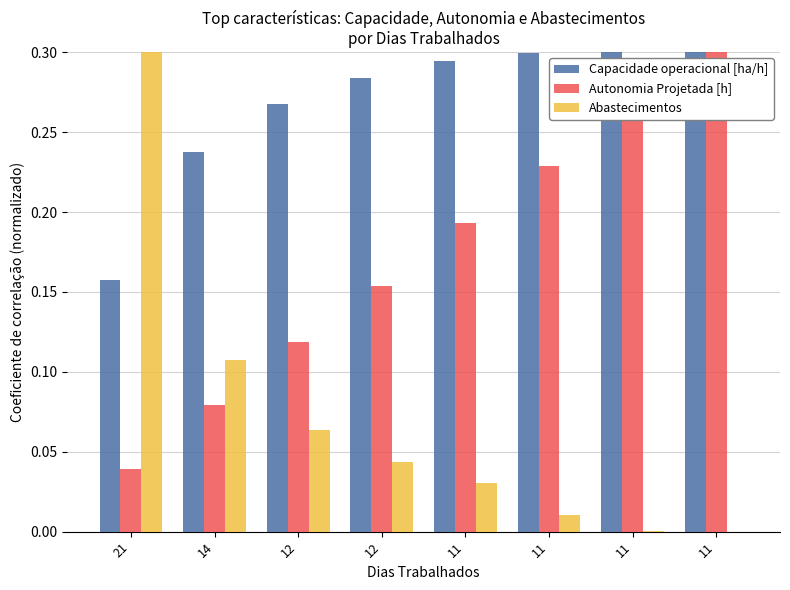

How many categories are shown in the chart?

8